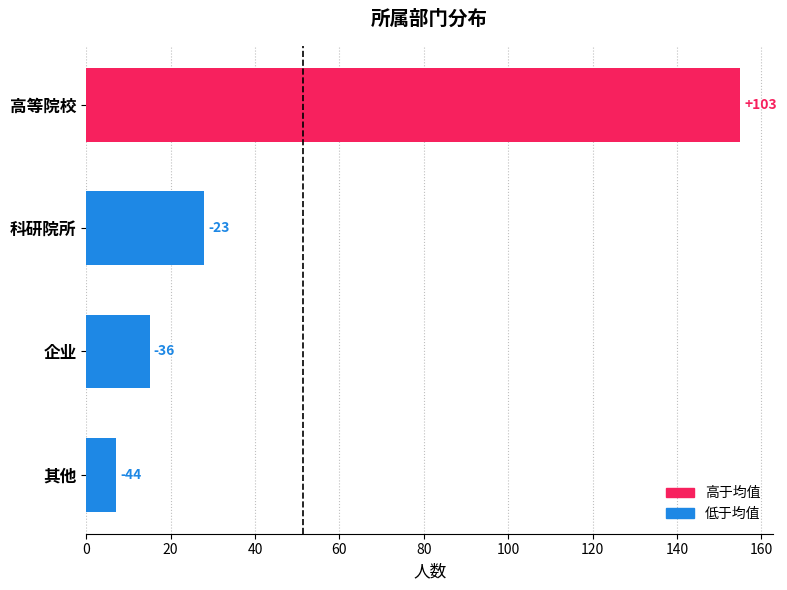

Rank the categories by value from lowest to highest.

其他, 企业, 科研院所, 高等院校